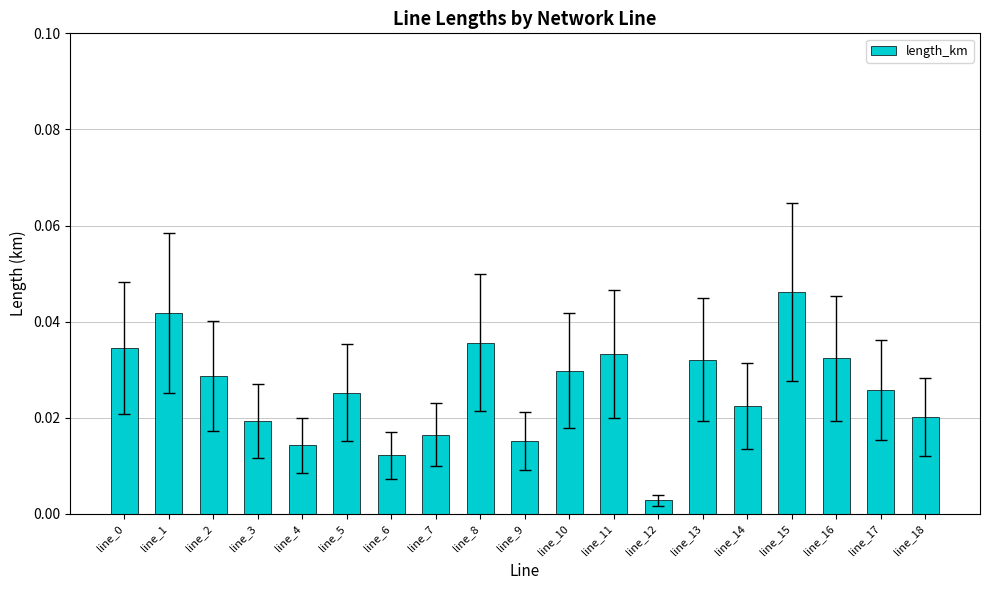

The value at line_11 is 0.1. True or false?

False